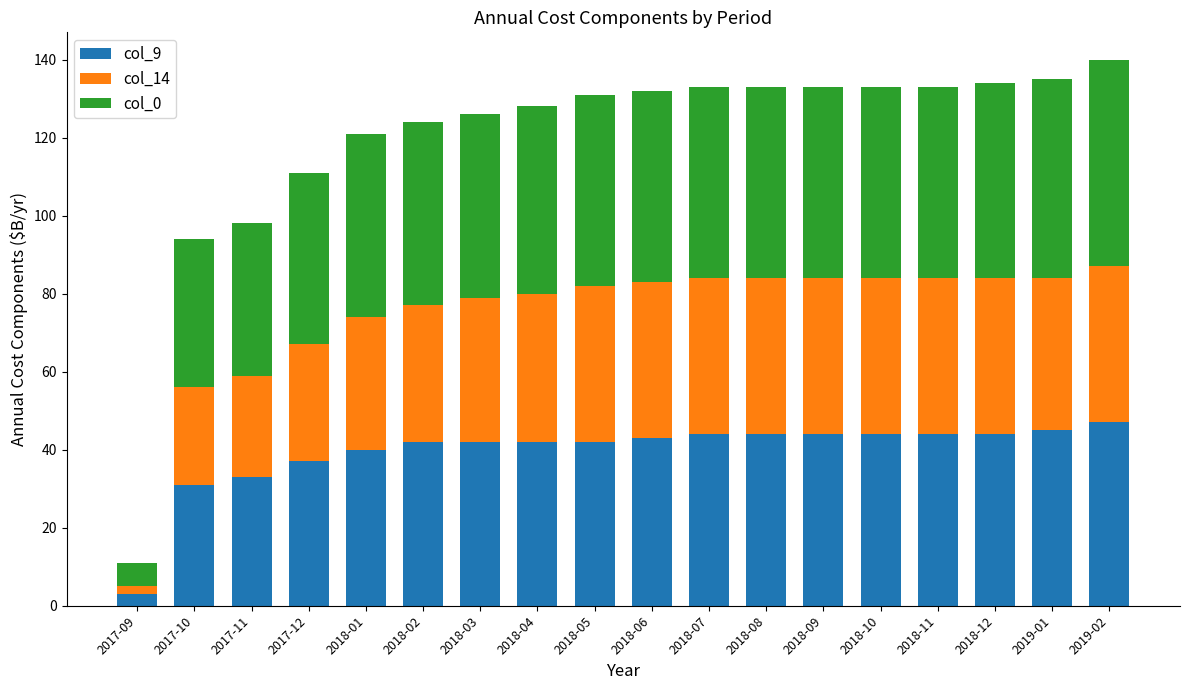

What is the total value across all series at 2018-05?

131